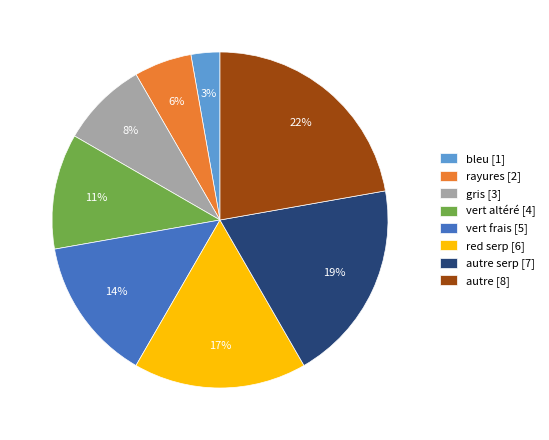

Rank the categories by value from lowest to highest.

bleu [1], rayures [2], gris [3], vert altéré [4], vert frais [5], red serp [6], autre serp [7], autre [8]